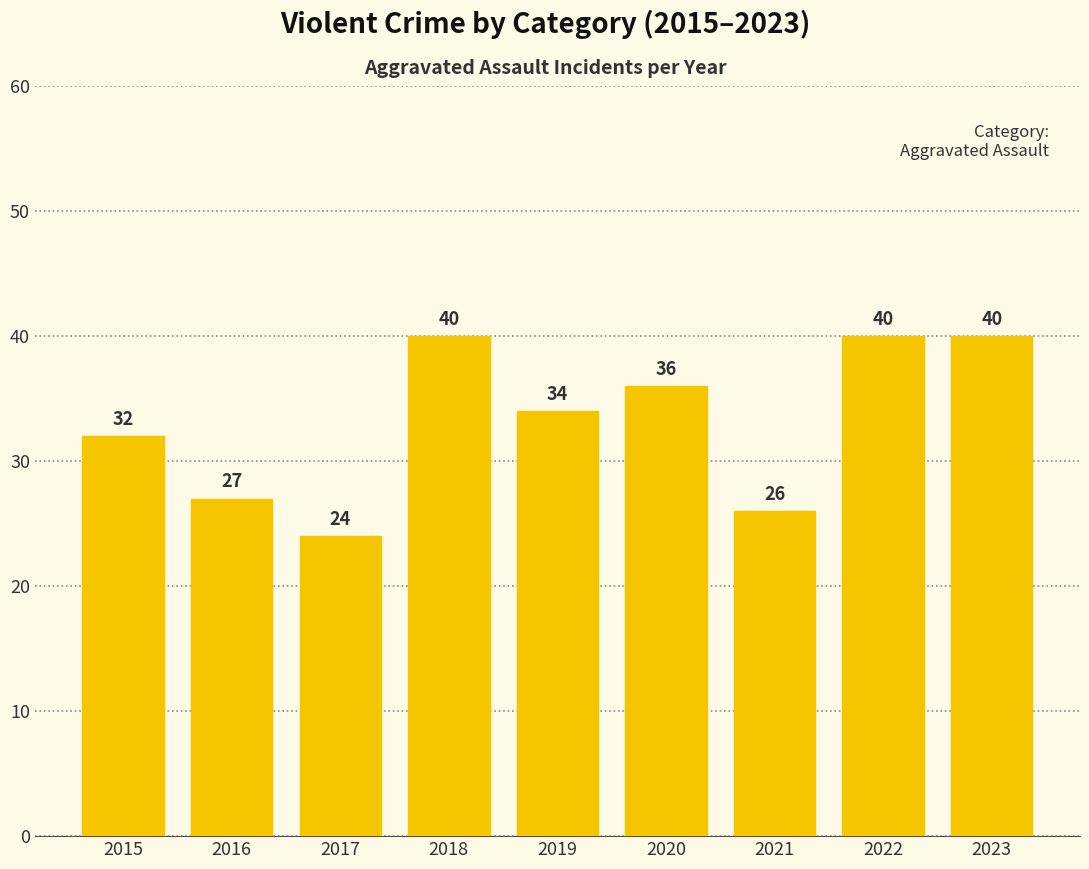

What is the change in value from 2016 to 2023?

+13